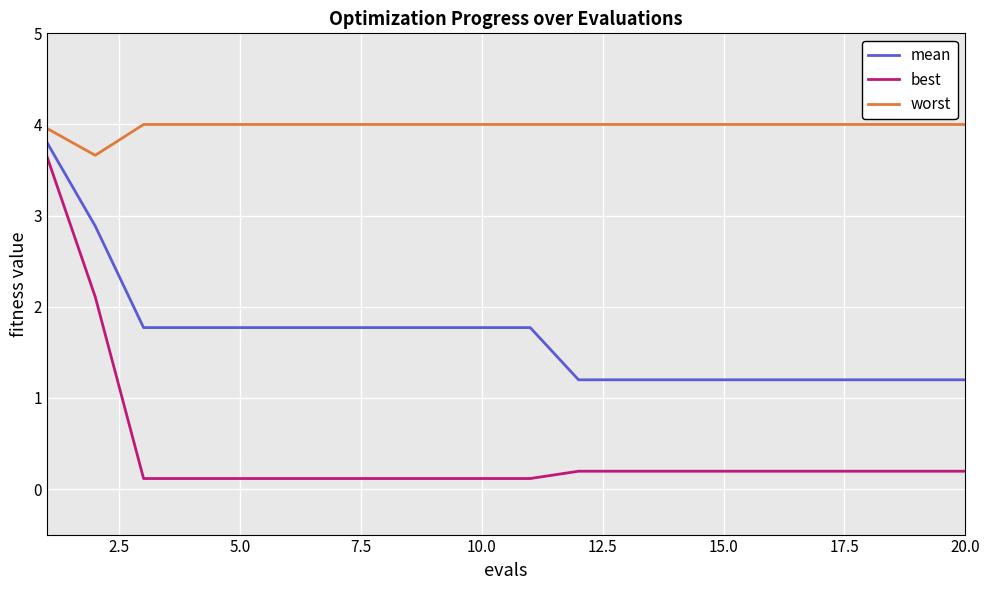

List the series in order of their overall mean, lowest first.

best, mean, worst